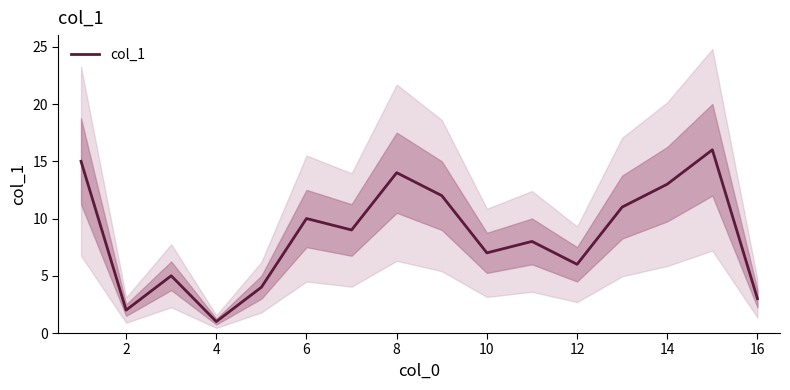

What is the smallest value displayed?

1